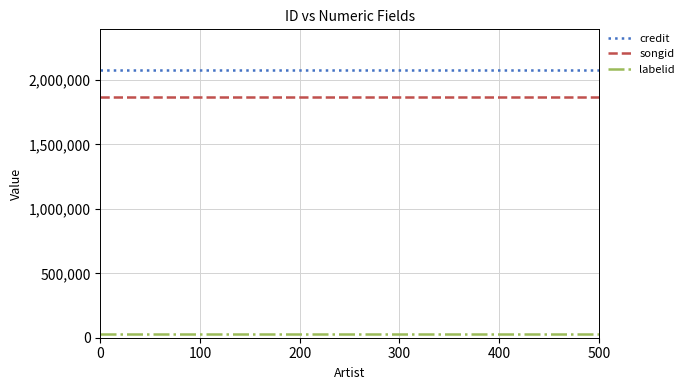

How many lines are shown in the chart?

3